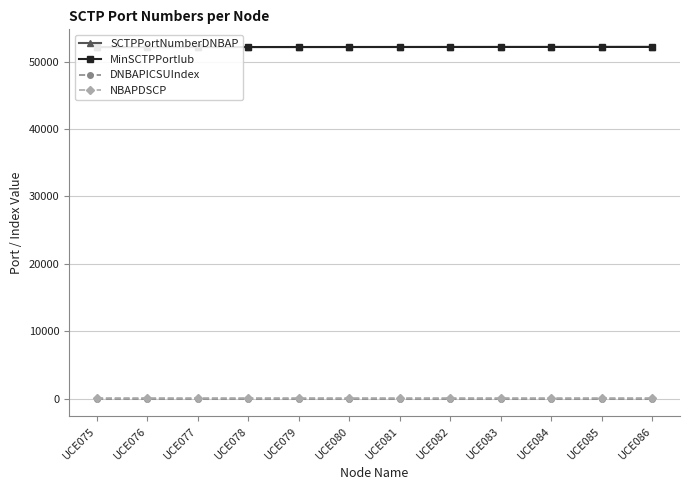

What is the value of the SCTPPortNumberDNBAP point at the 9th from the left?

52166